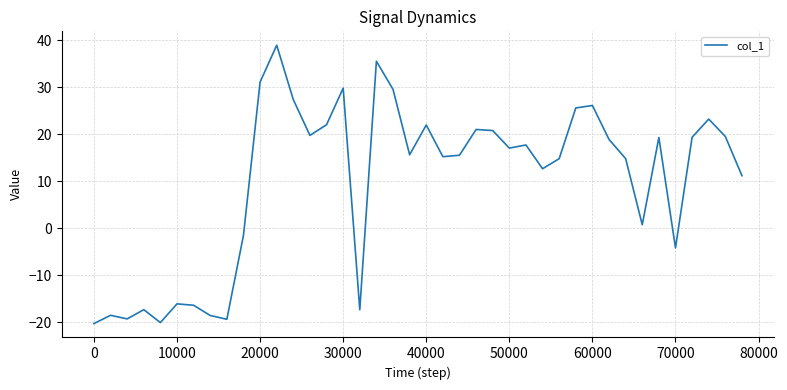

What is the minimum value shown in the chart?

-20.3